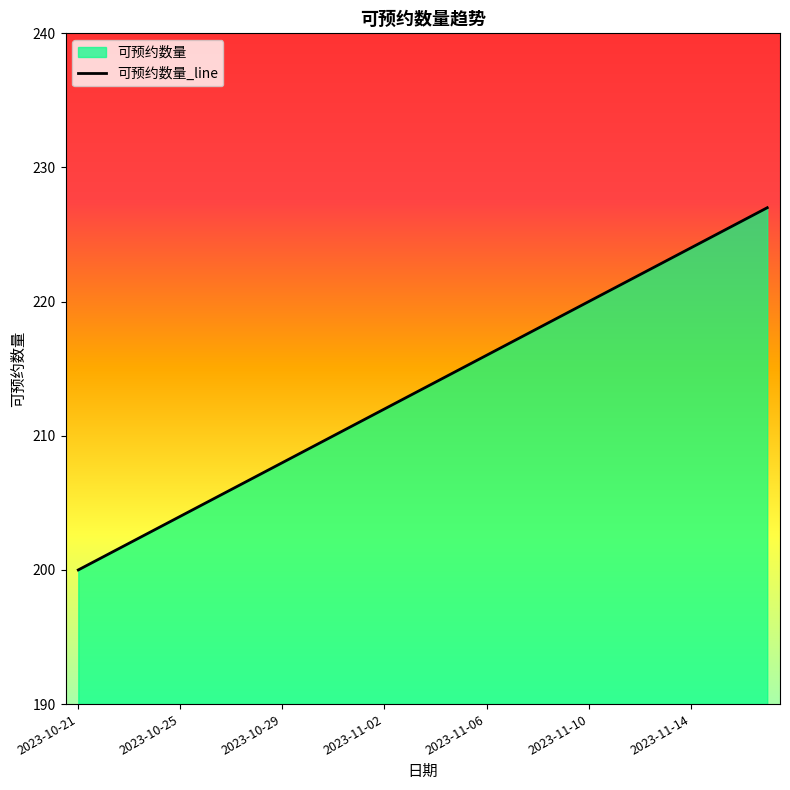

The value at 2023-11-02 is 123. True or false?

False